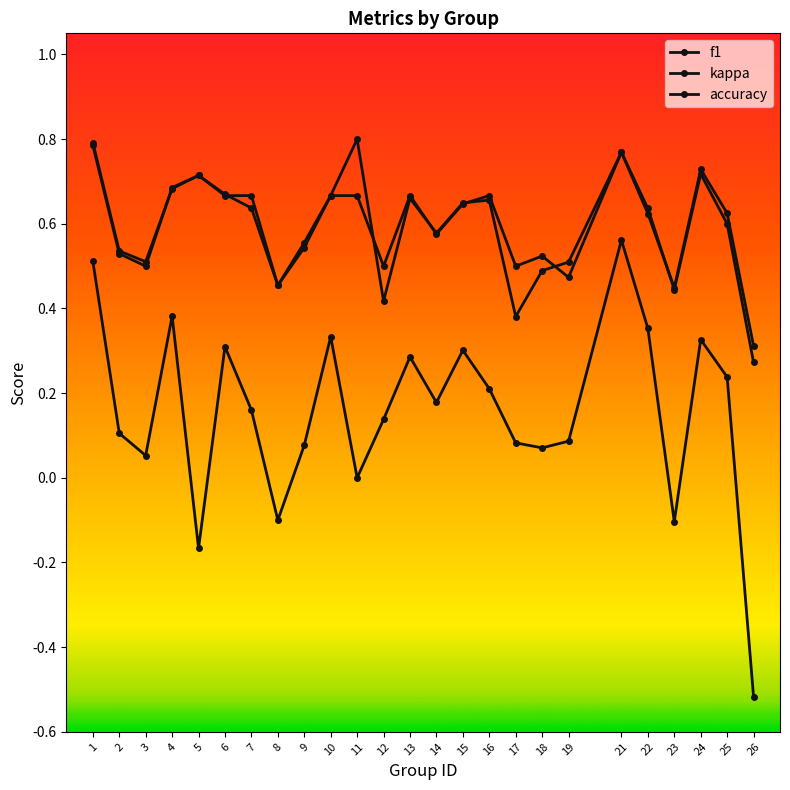

Which category has the lowest value in the kappa series?

26